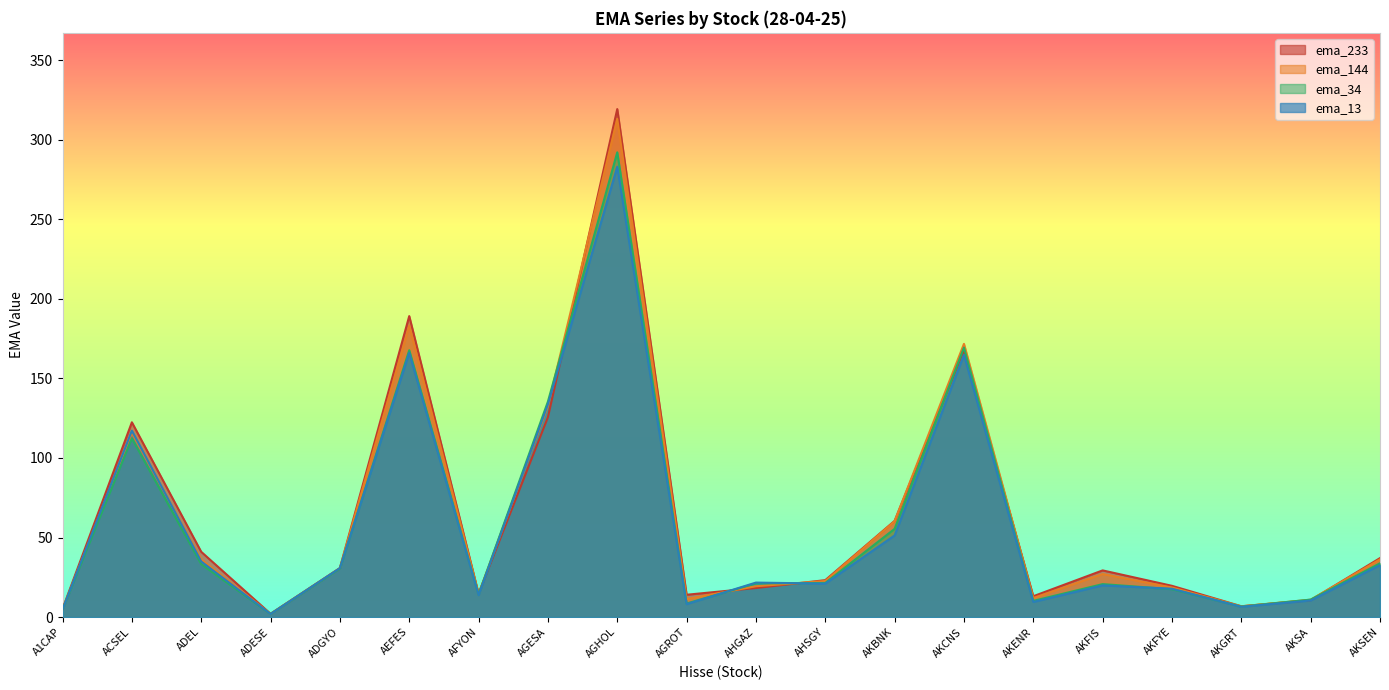

What is the average value of the ema_34 series?

58.4